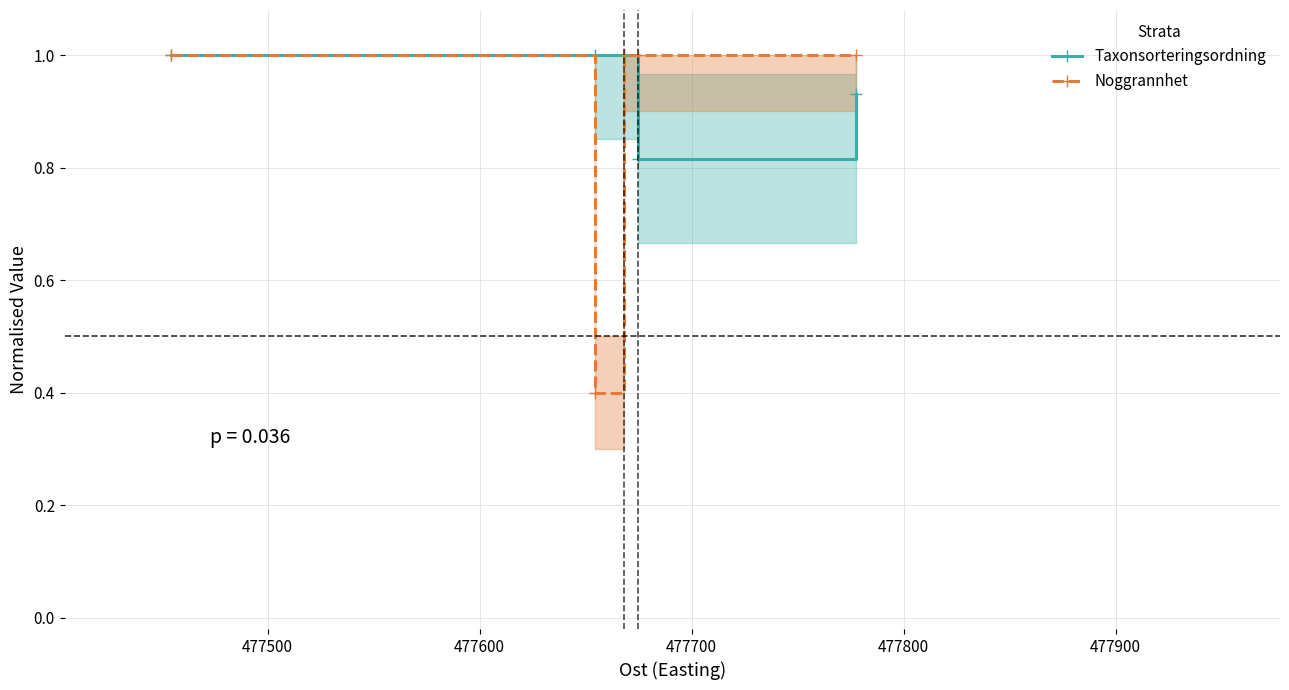

How many values in the Noggrannhet series are below 1?

1